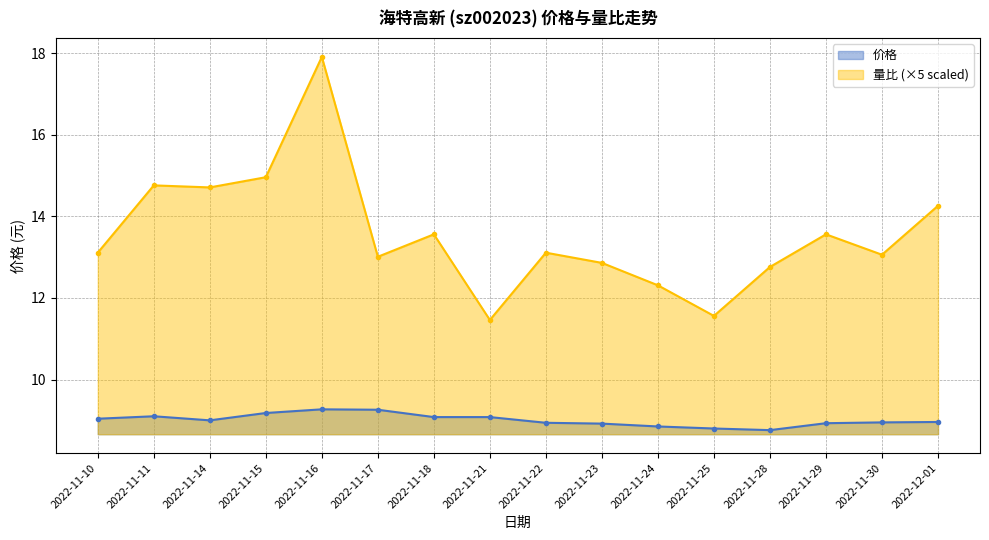

Where is 价格 nearest to the value 9?

2022-11-14